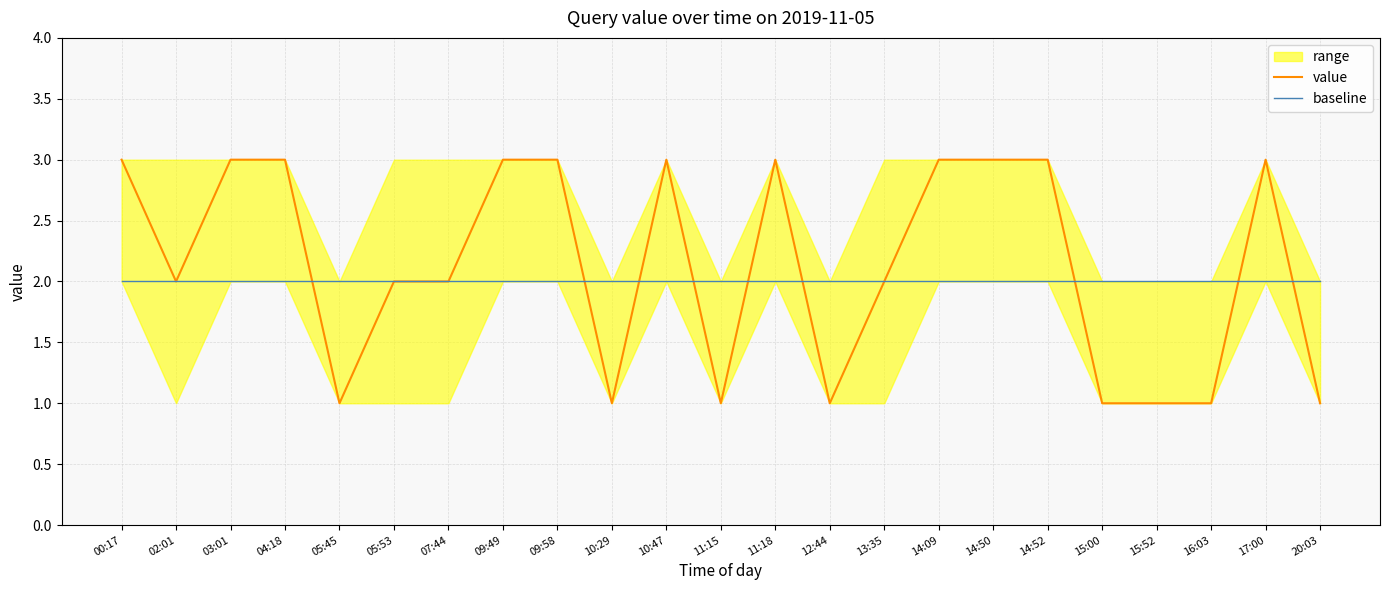

What is the sum of the value values at 14:09 and 10:47?

6